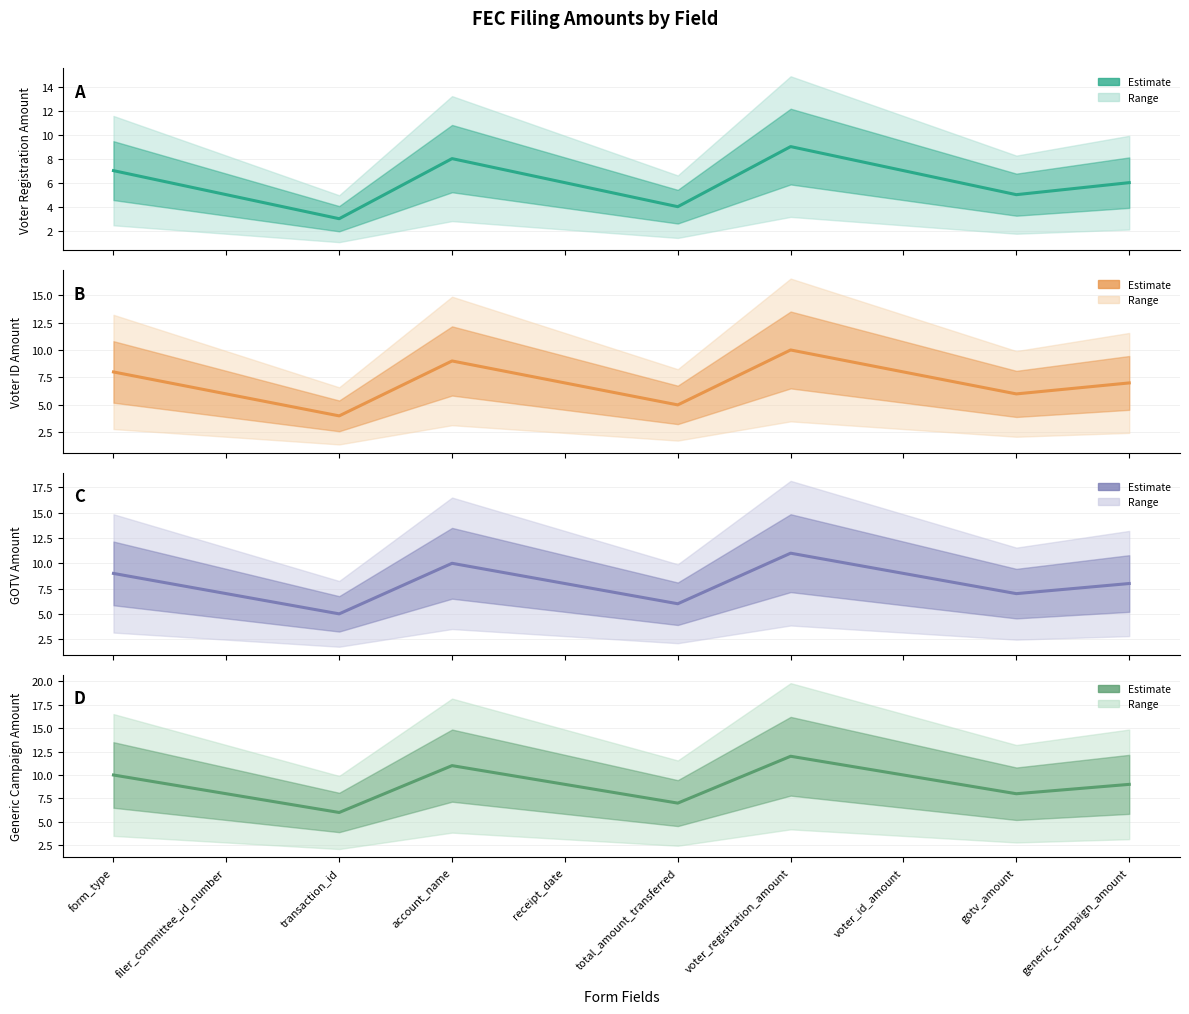

Is the value of Voter ID Amount at transaction_id greater than the value of Voter Registration Amount at form_type?

No